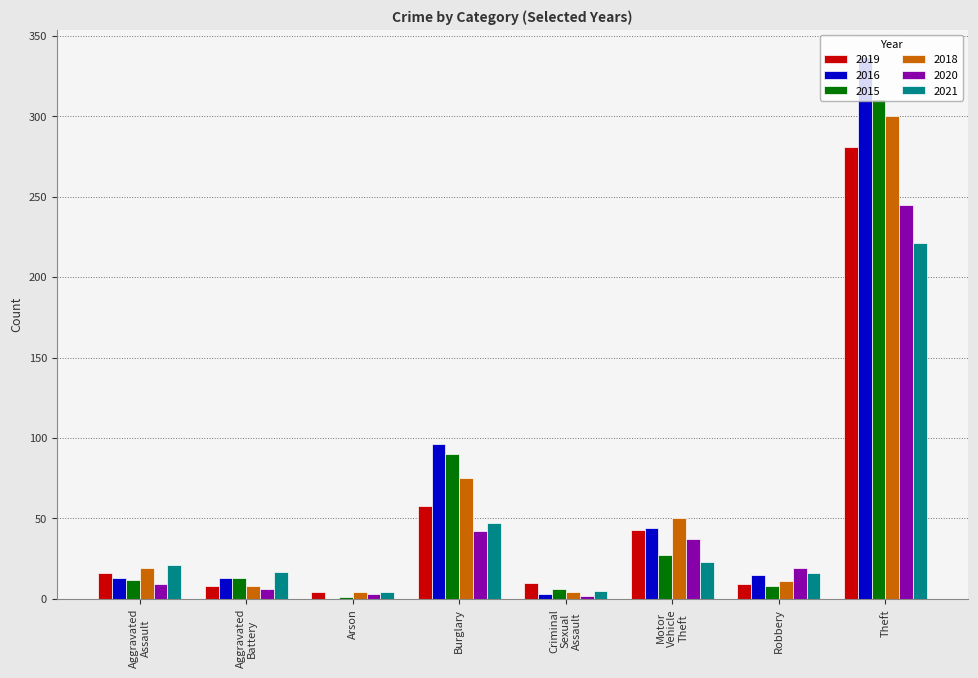

What is the sum of all 2019 values?

429